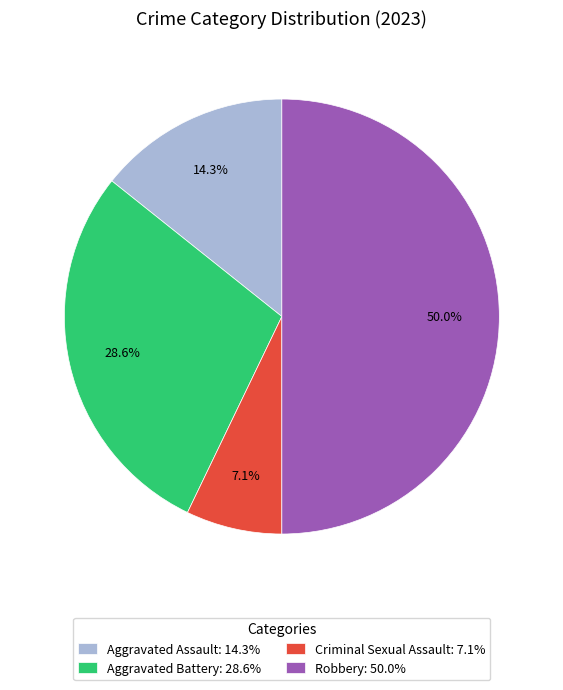

To the nearest percent, what is the average slice percentage?

25%